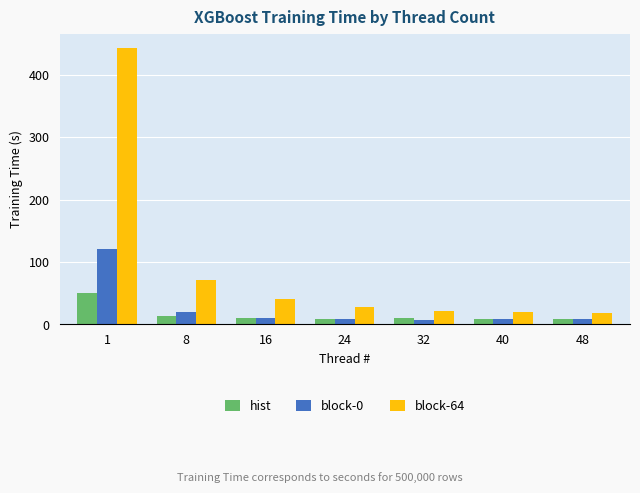

The value of block-64 at 16 is 40.5. True or false?

True